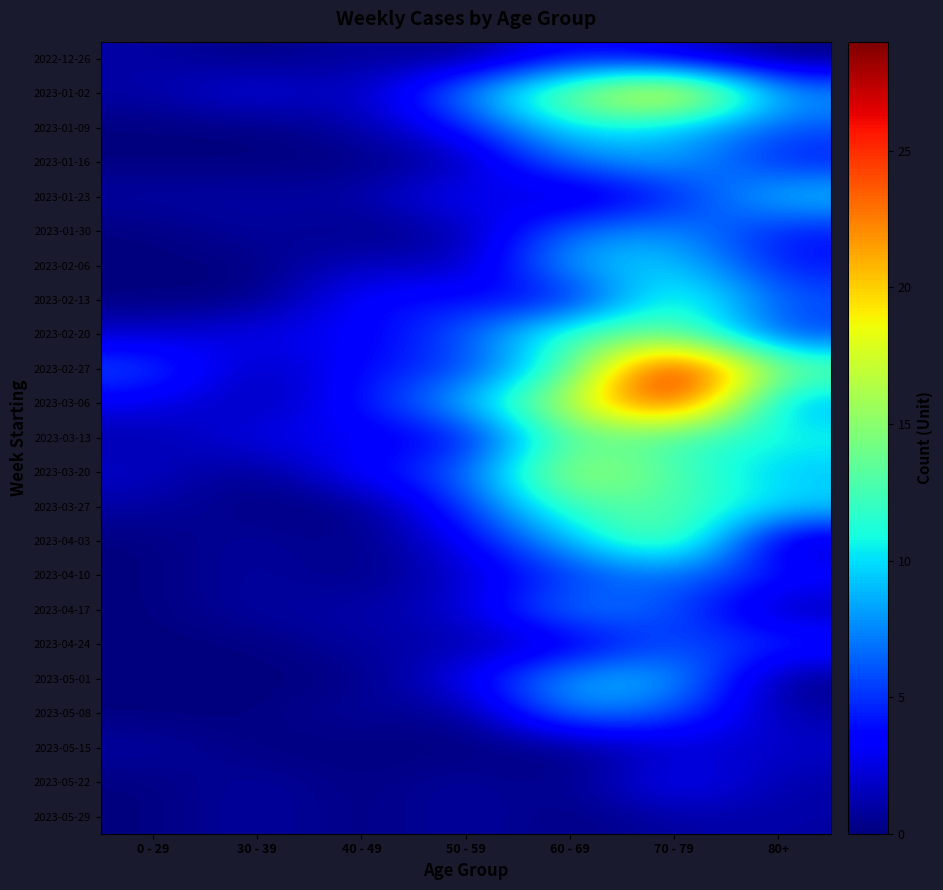

Which has a higher value, 80+ or 30 - 39?

80+